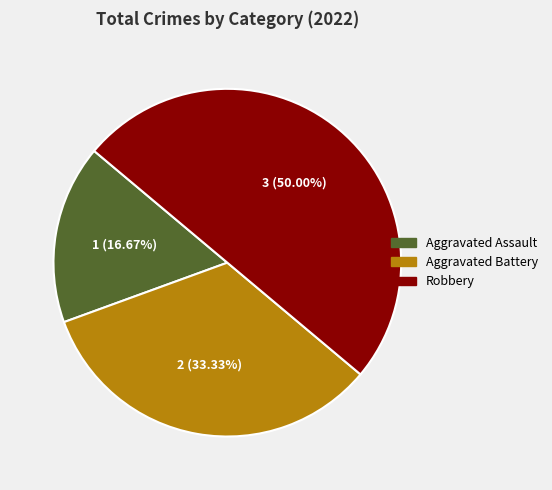

To the nearest percent, what is the difference between the Robbery and Aggravated Battery slice percentages?

17%